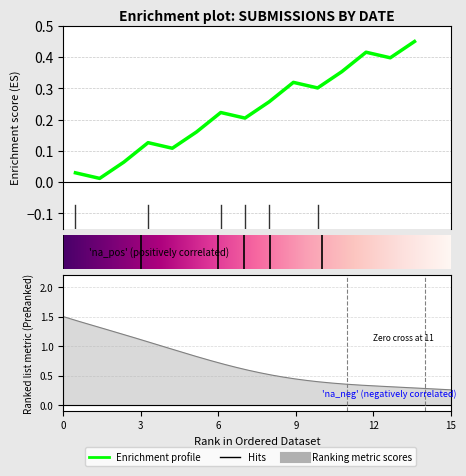

What is the average value?

0.2